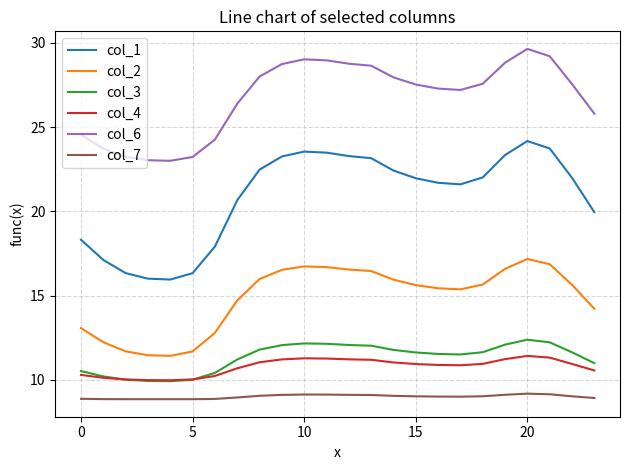

Which series has the largest total across all categories?

col_6